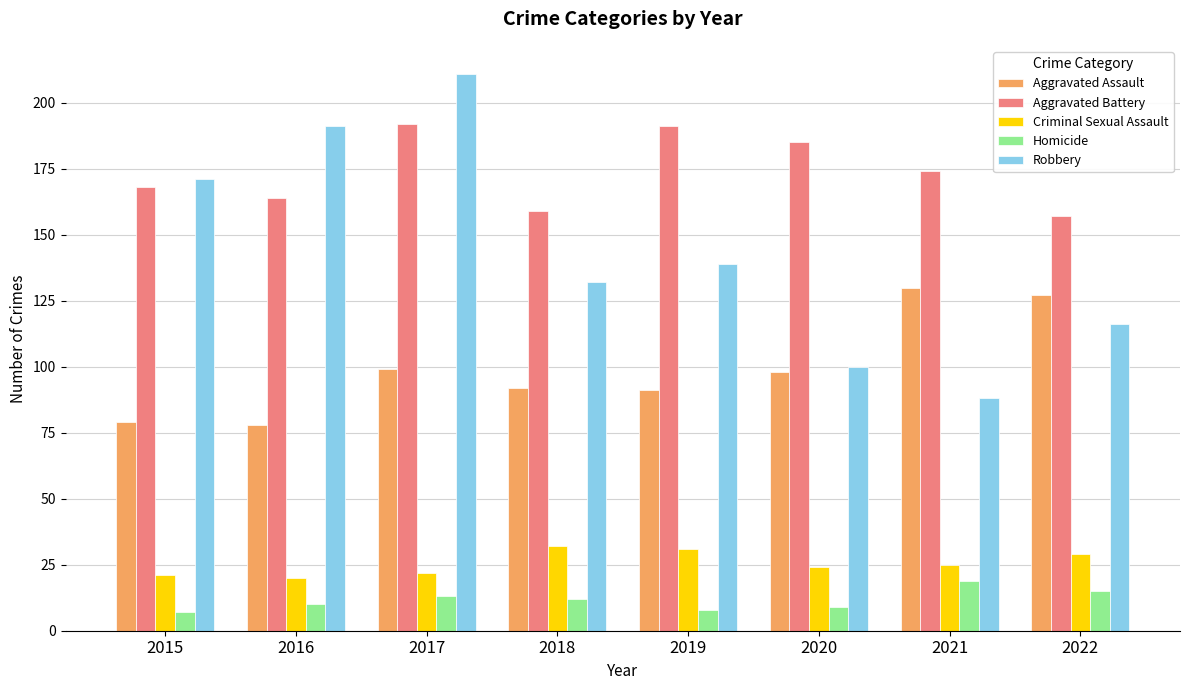

Where is Aggravated Battery nearest to the value 174?

2021